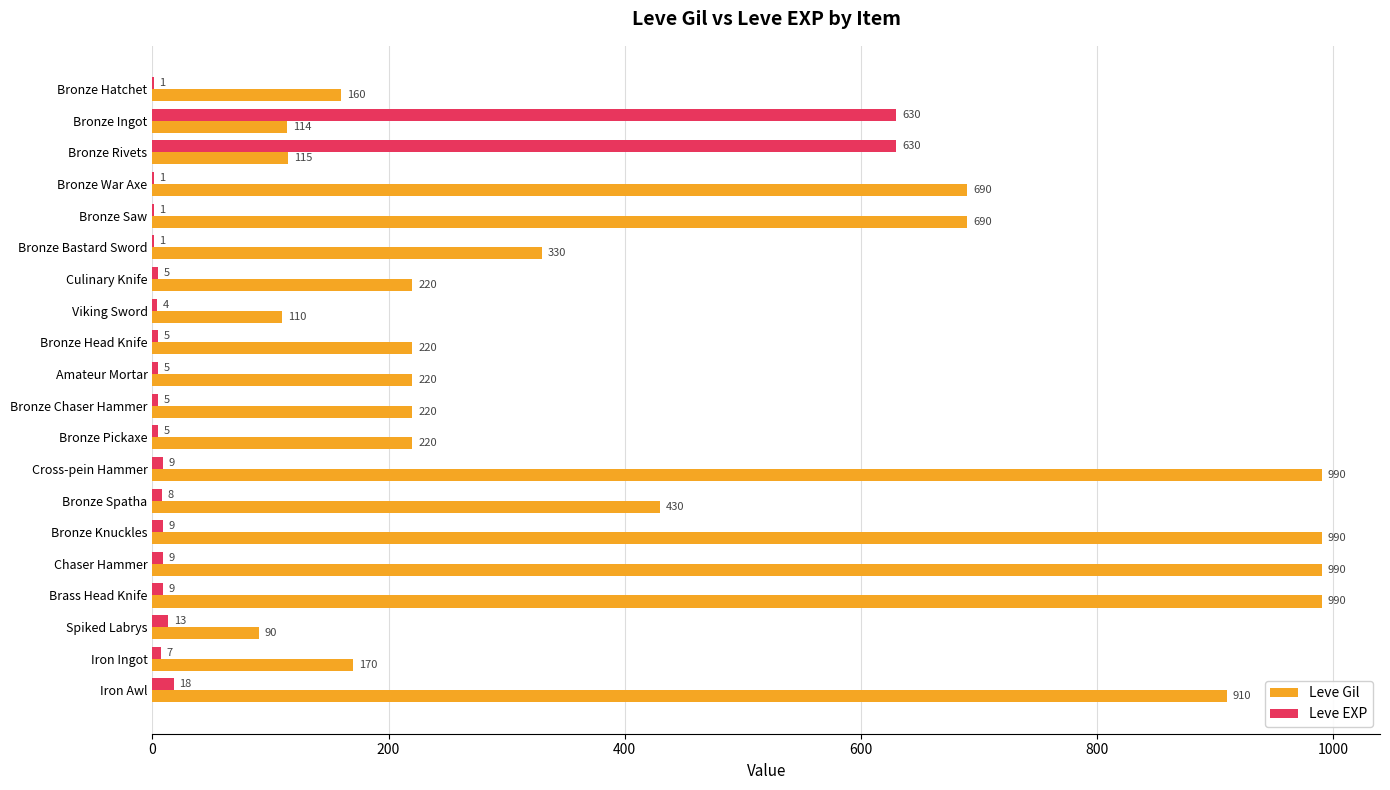

What is the sum of all Leve EXP values?

1375